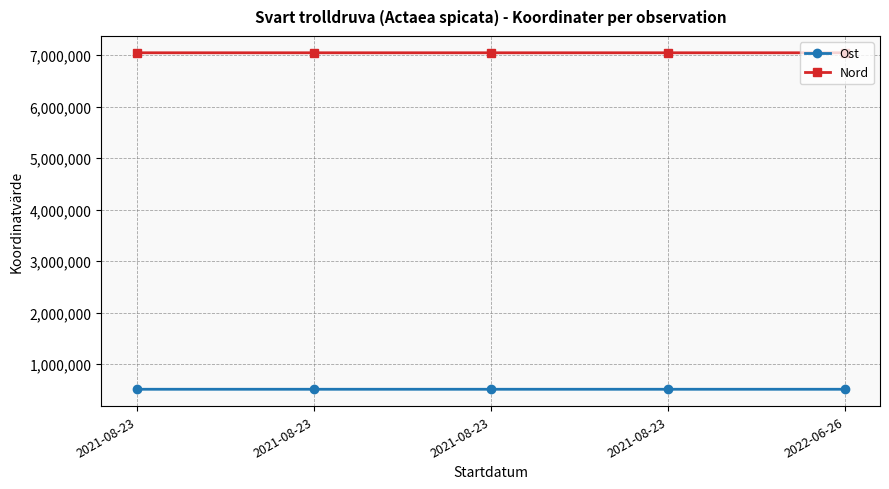

How many data points in Nord are less than 7045769?

2